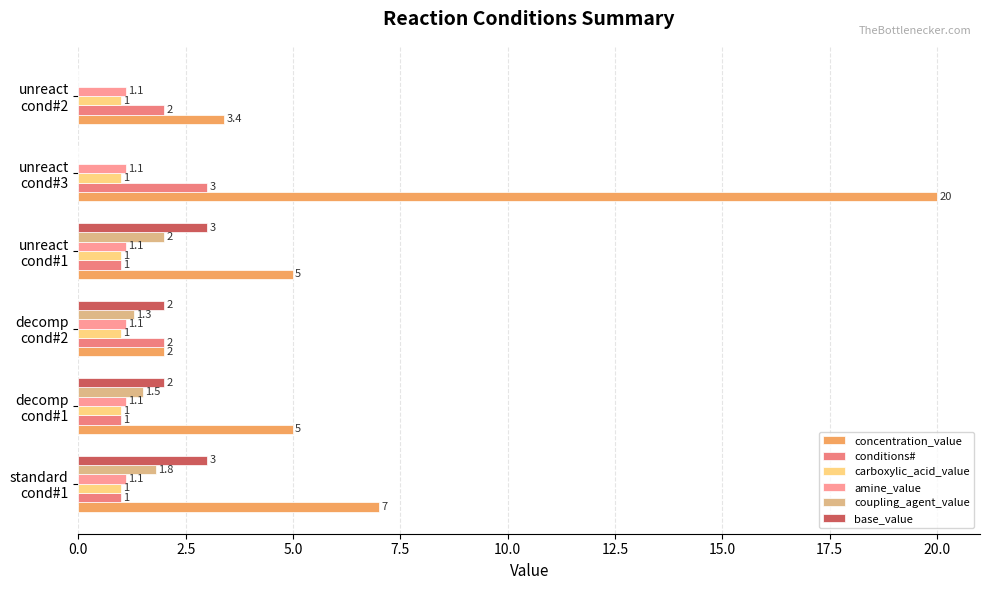

How many data points does each series have?

6